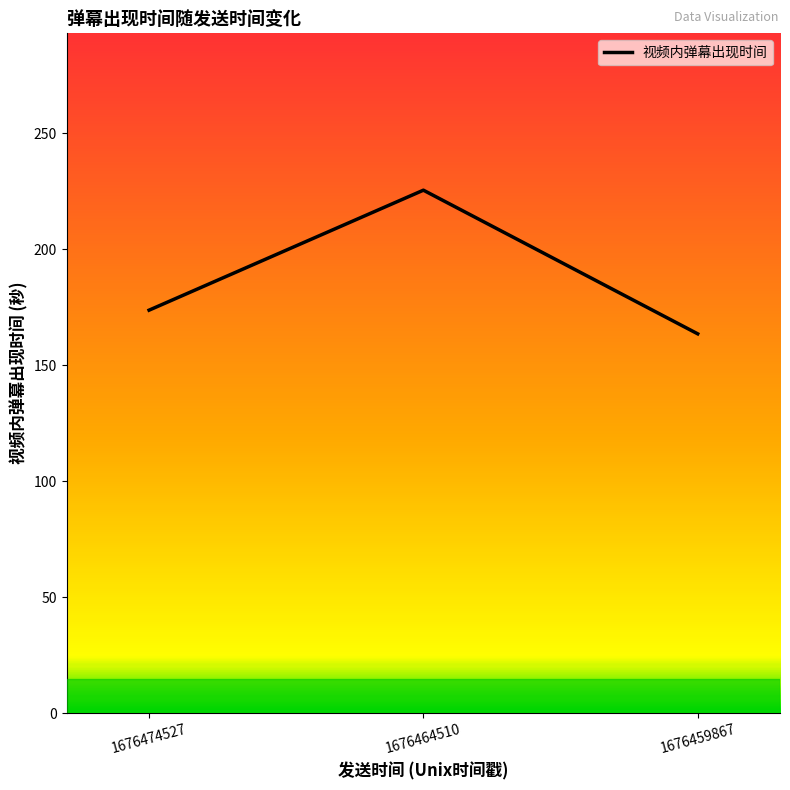

What is the change in value from 1676474527 to 1676464510?

+51.7